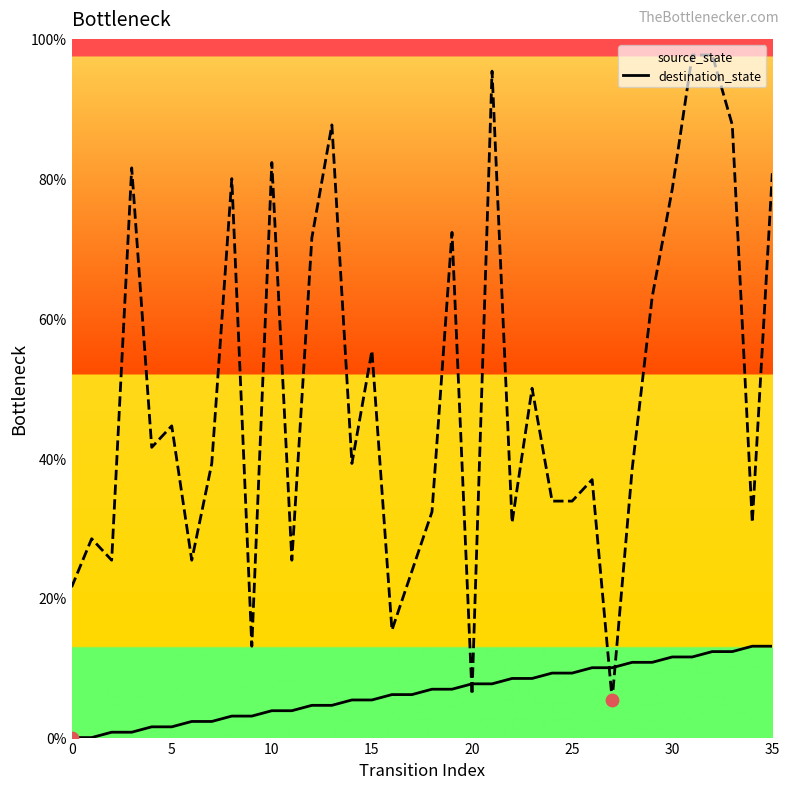

Which series has the widest spread of Y values?

destination_state